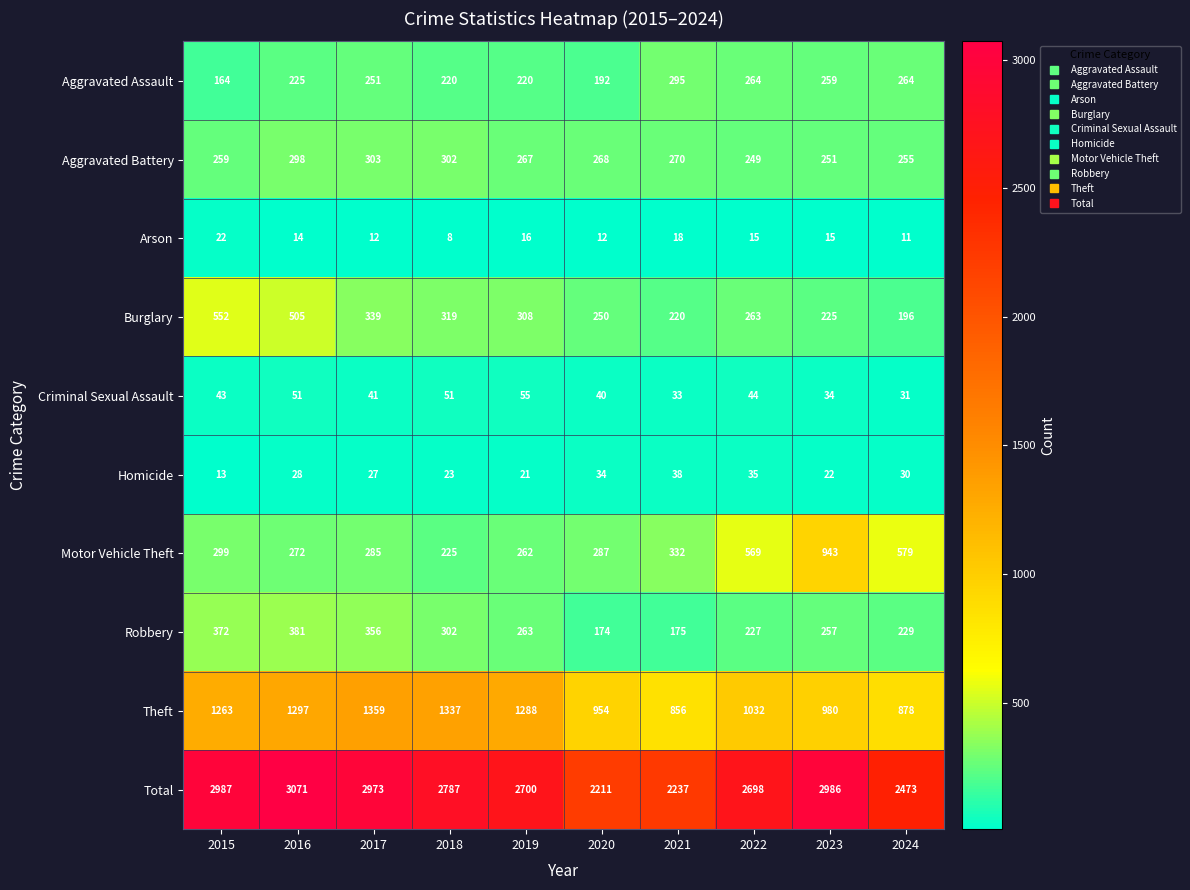

What is the spread (max minus min) of values at 2019?

2684